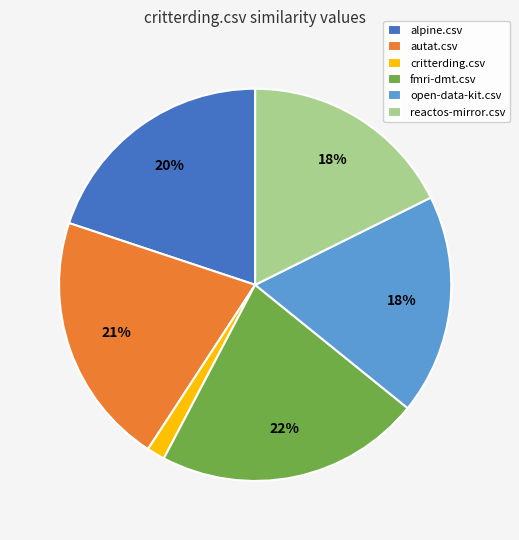

True or false: alpine.csv accounts for 20% of the total.

True